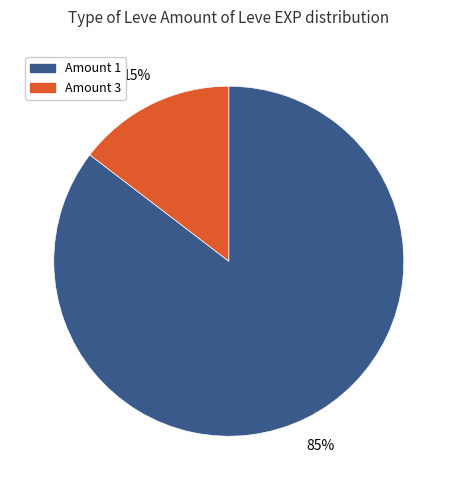

To the nearest percent, what is the average slice percentage?

50%